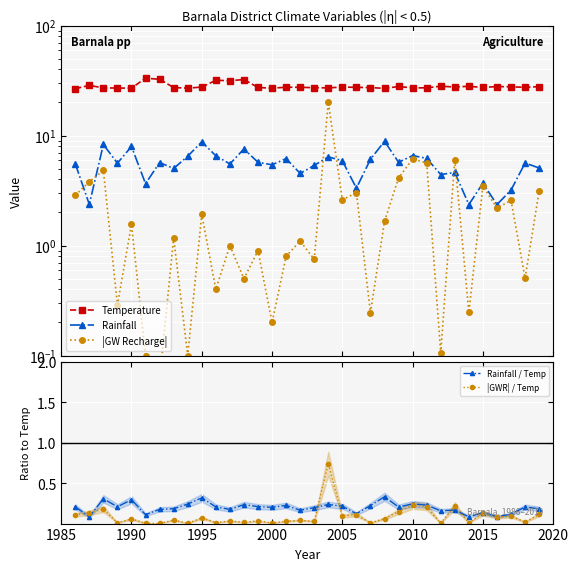

The |GWR| / Temp series shows 0.0 at 2000. True or false?

True